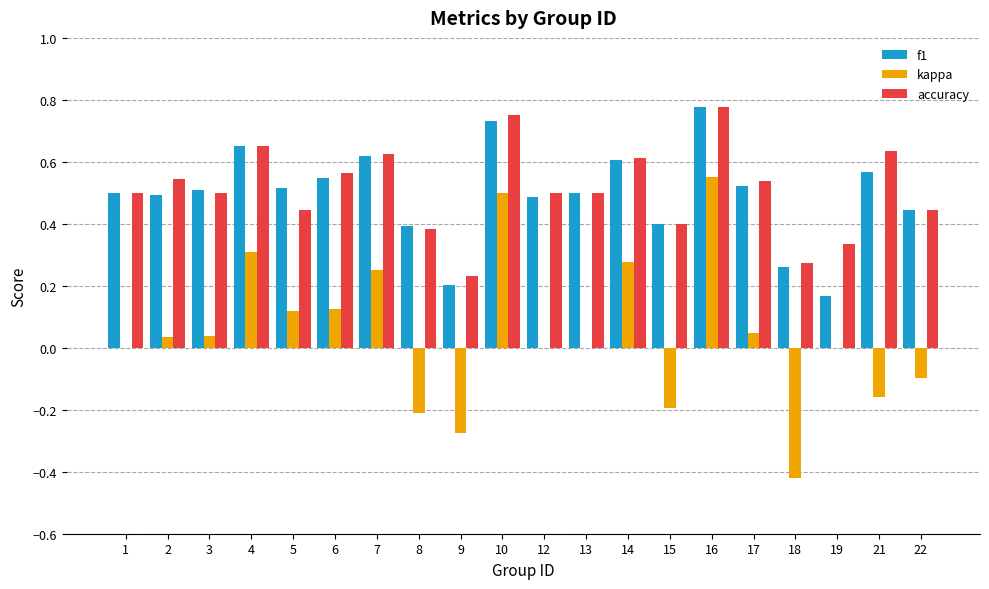

Between 10 and 12, which series saw the biggest shift?

kappa